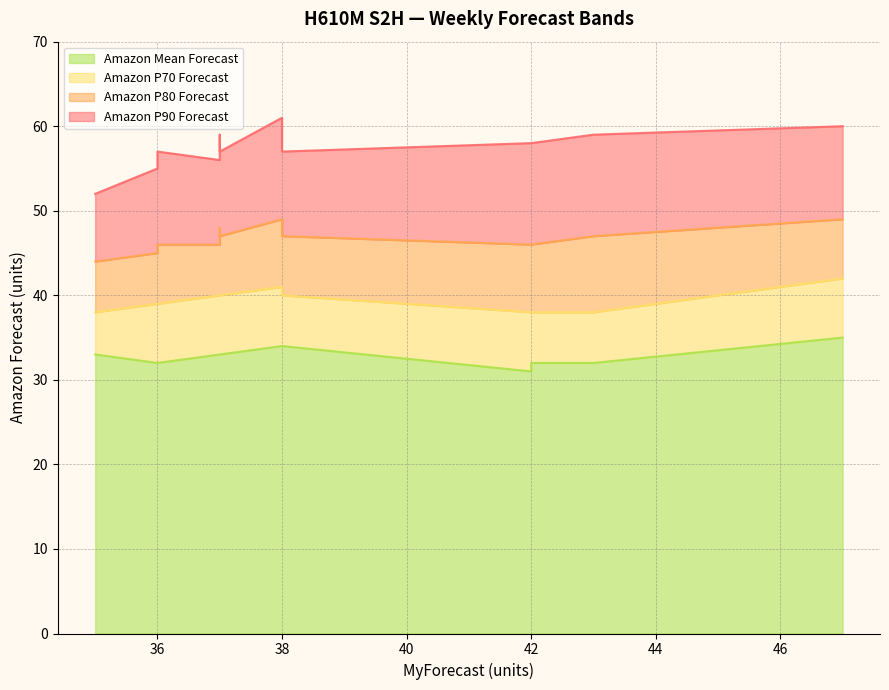

Is the value of Amazon P70 Forecast at W04 greater than the value of Amazon P90 Forecast at W14?

No